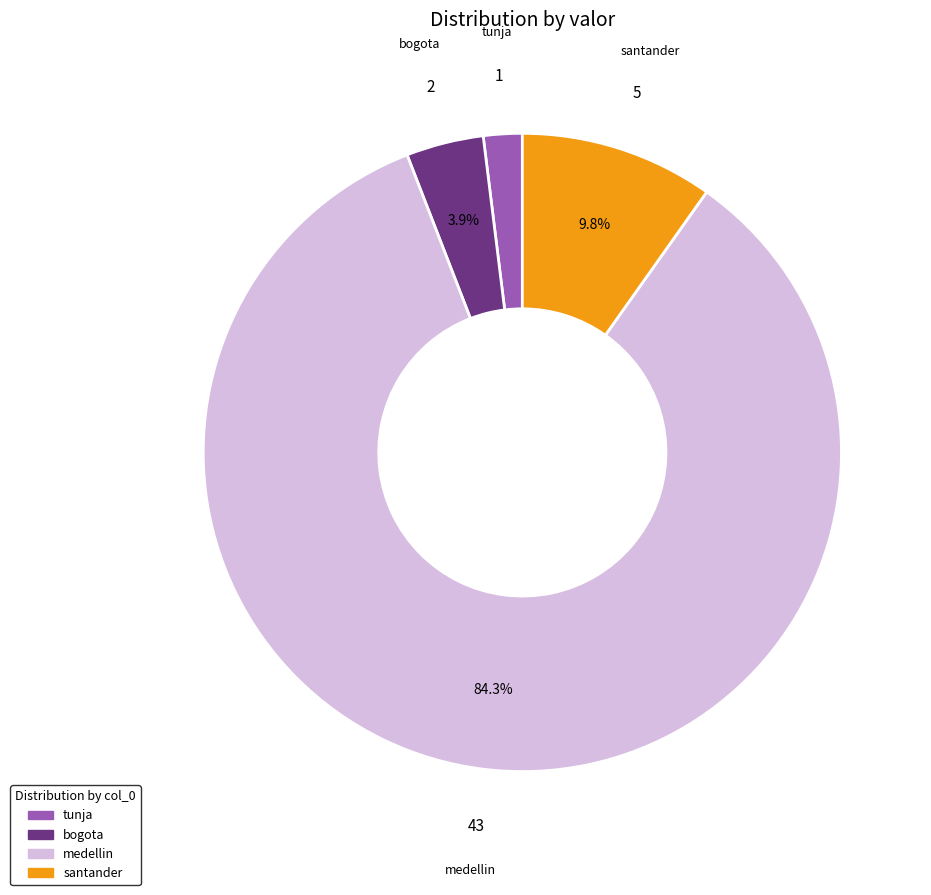

Combined, do bogota and santander account for over 50%?

No